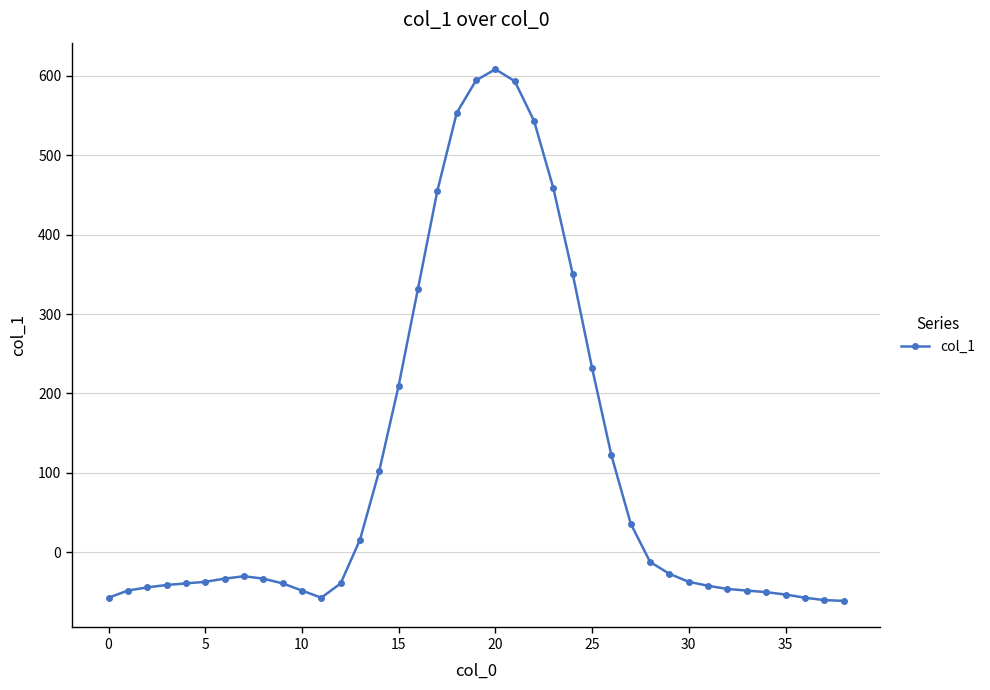

What is the greatest value displayed?

608